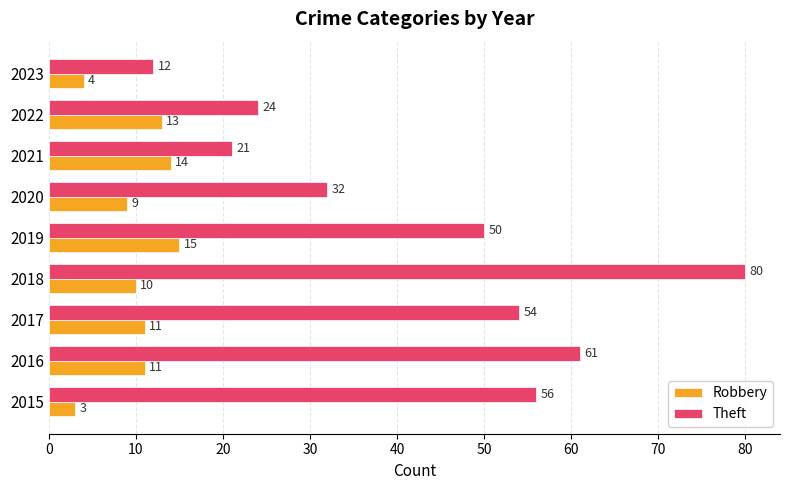

Which series has the widest spread of values?

Theft